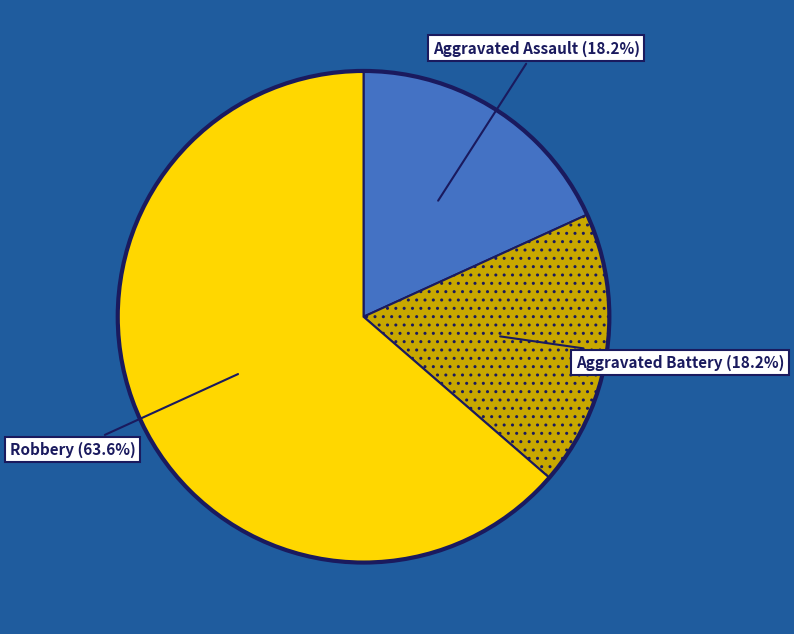

Which category has the biggest portion of the pie?

Robbery